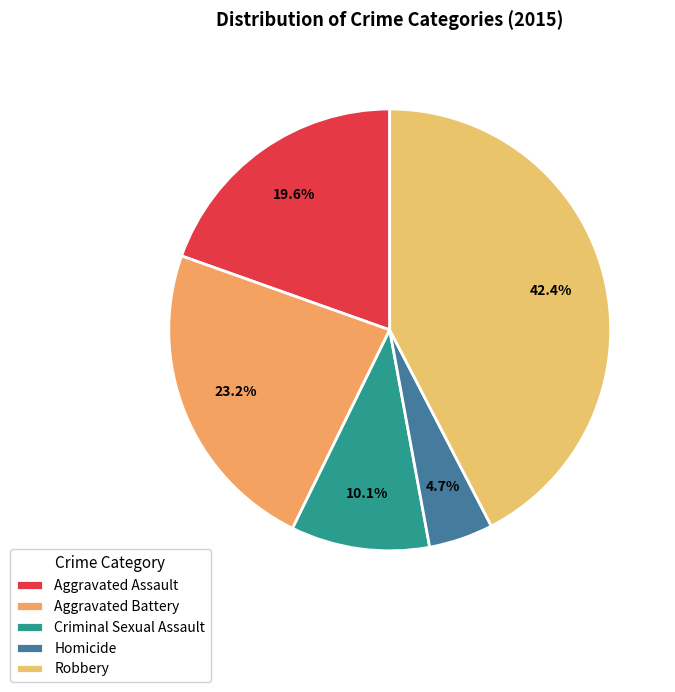

To the nearest percent, what is the average slice percentage?

20%